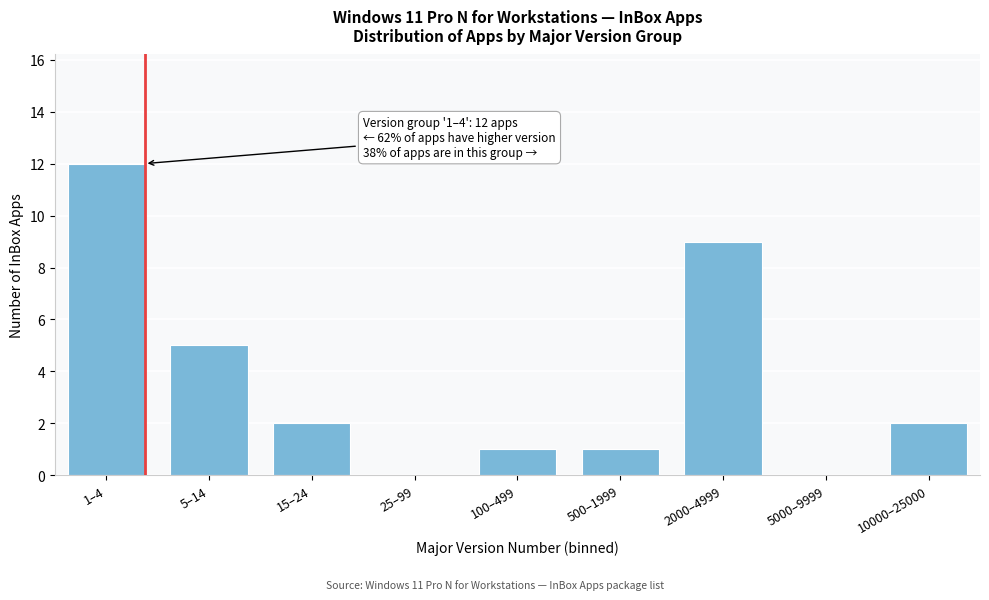

Reading left to right, what are all the values shown in this chart?

1–4=12	5–14=5	15–24=2	25–99=0	100–499=1	500–1999=1	2000–4999=9	5000–9999=0	10000–25000=2